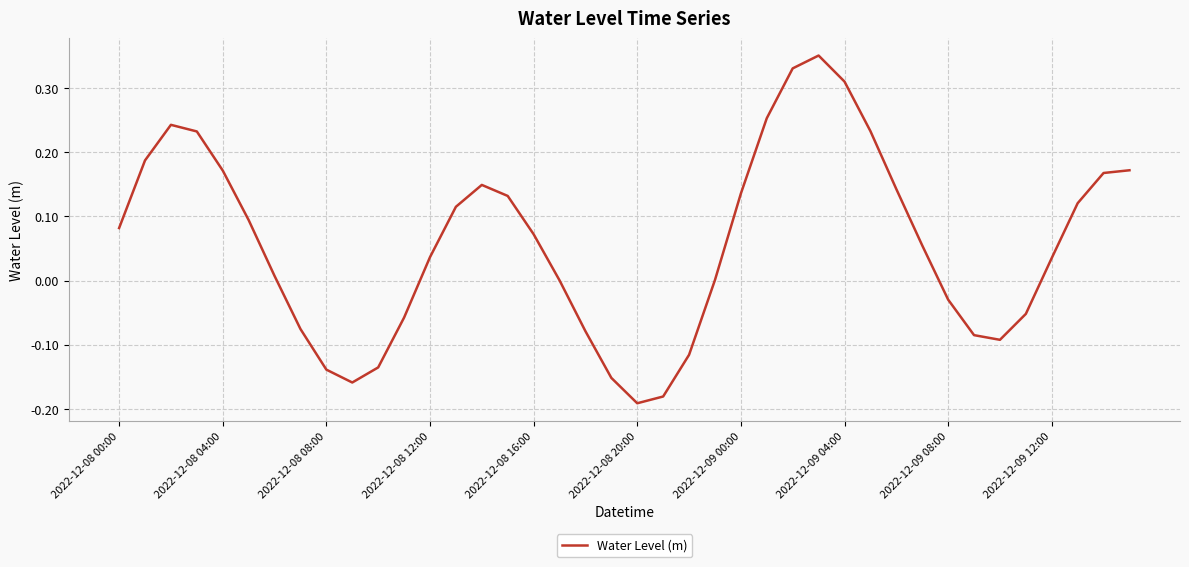

What is the difference between the maximum and minimum values?

0.5